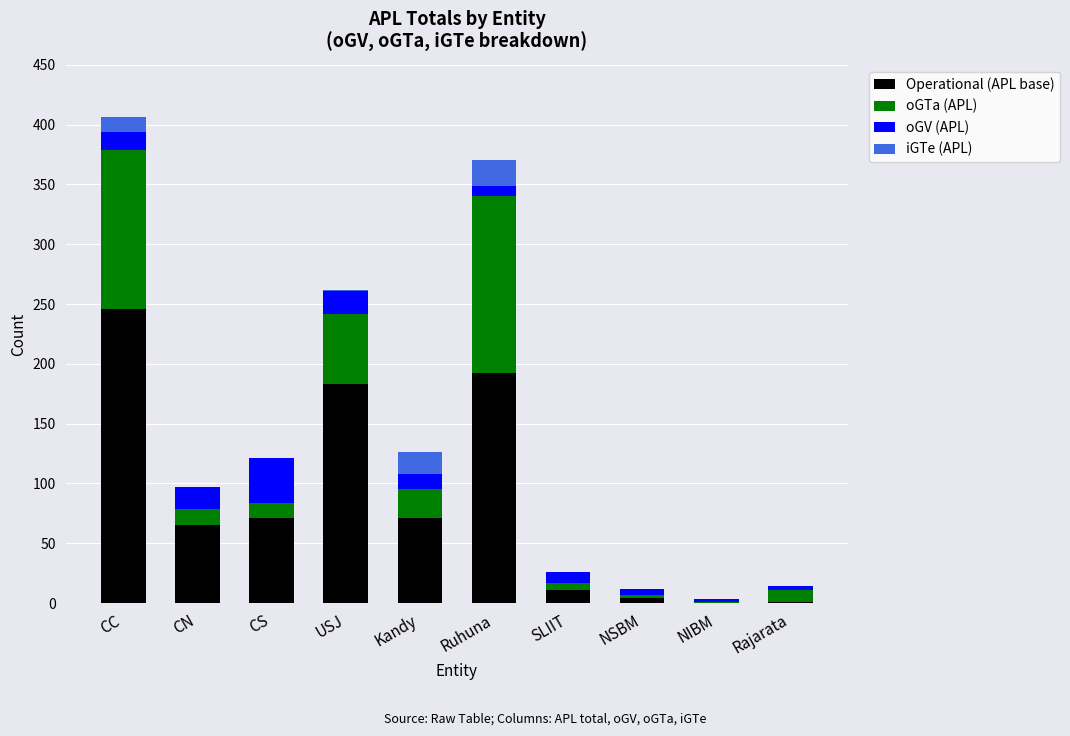

What is the total value across all series at CC?

406